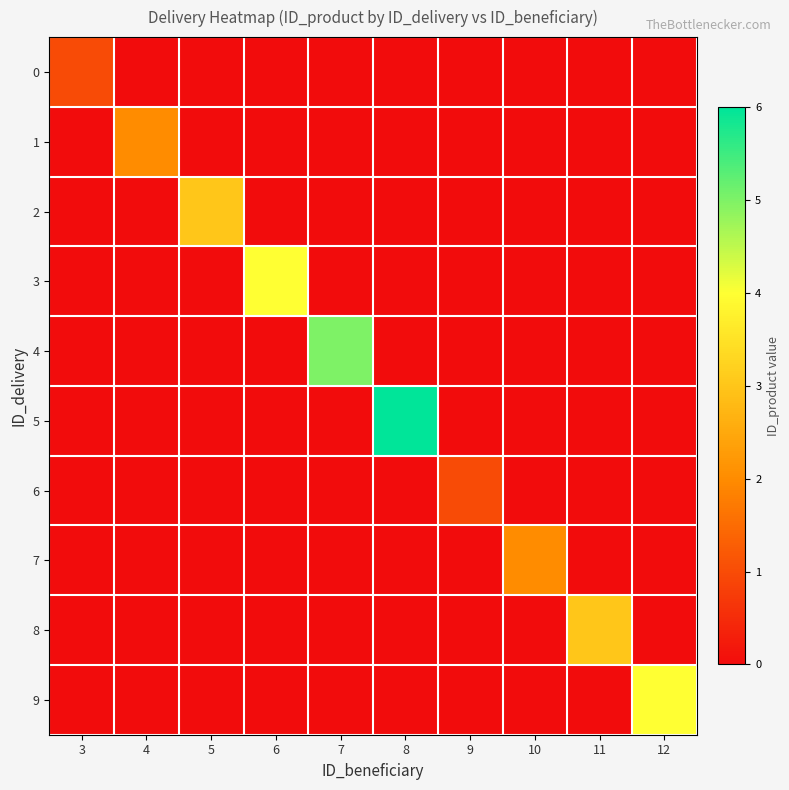

Rank the series by their maximum value, from highest to lowest.

5, 4, 3, 9, 2, 8, 1, 7, 0, 6